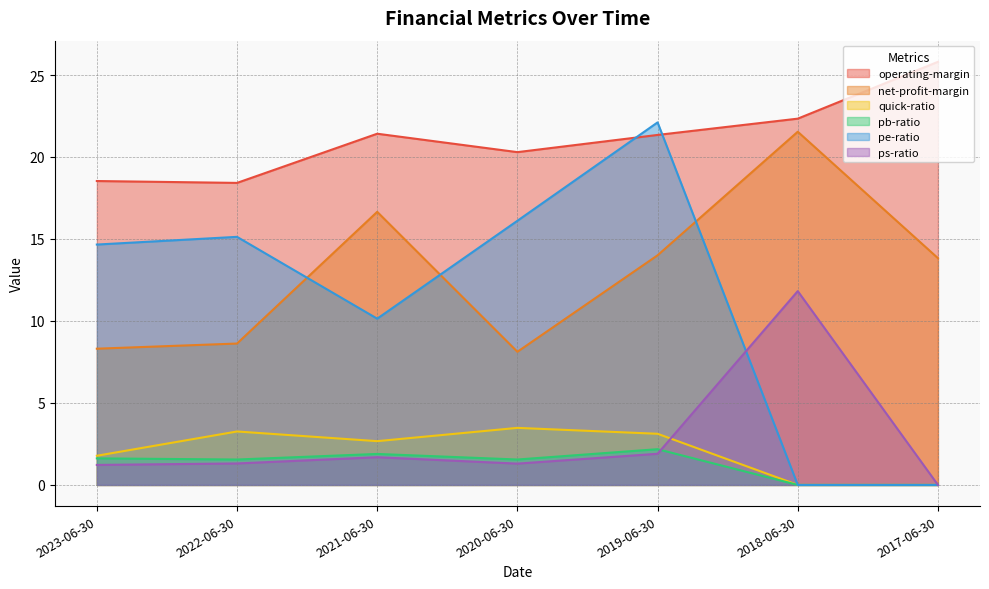

What is the difference between the quick-ratio values at 2019-06-30 and 2020-06-30?

0.4